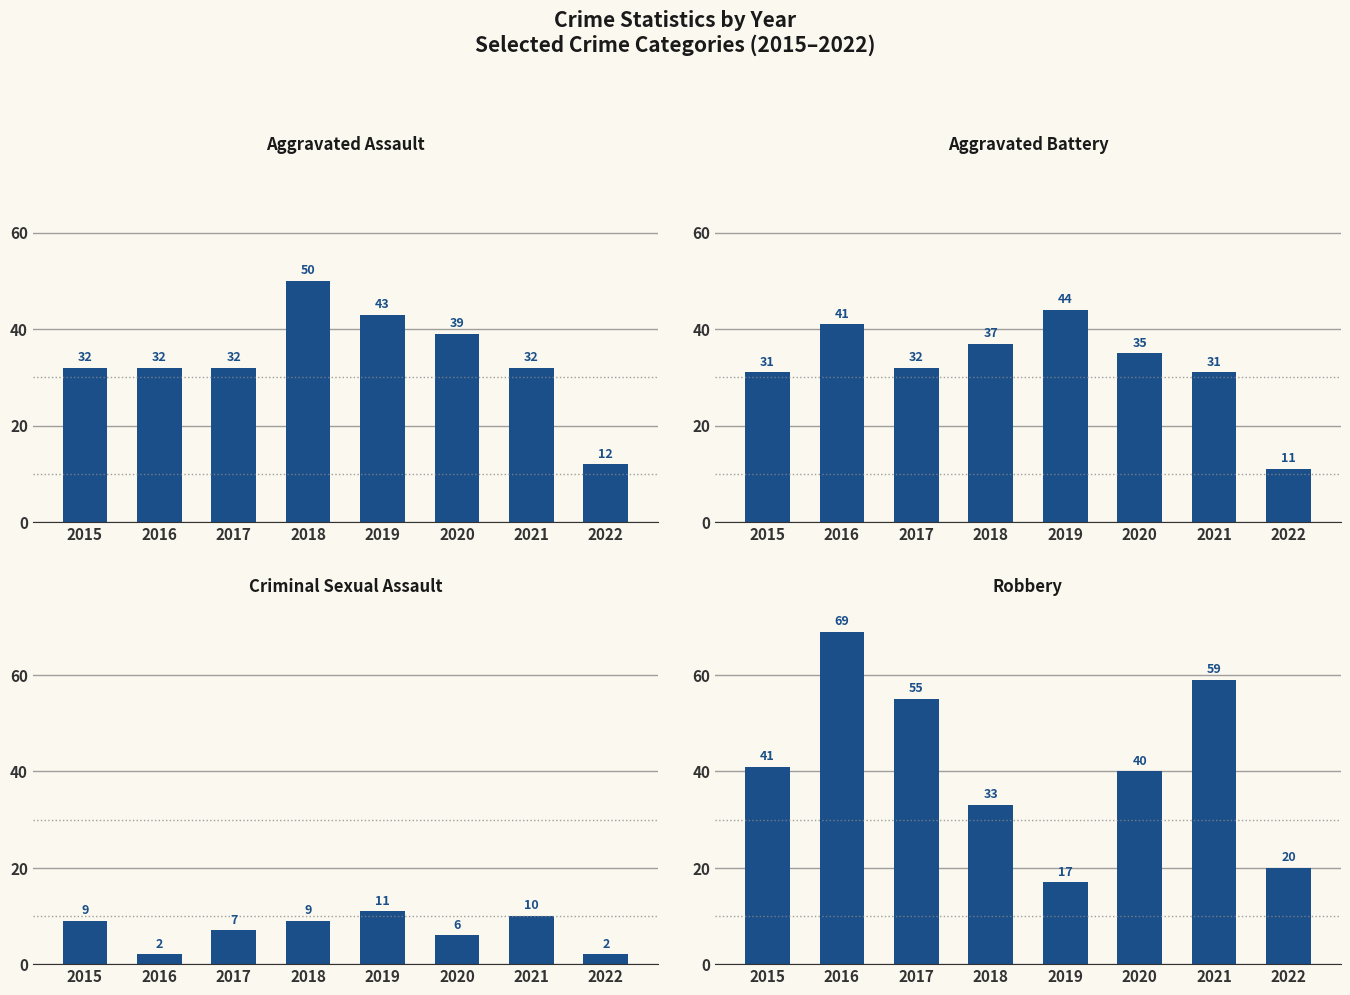

What is the total value across all series at 2022?

45